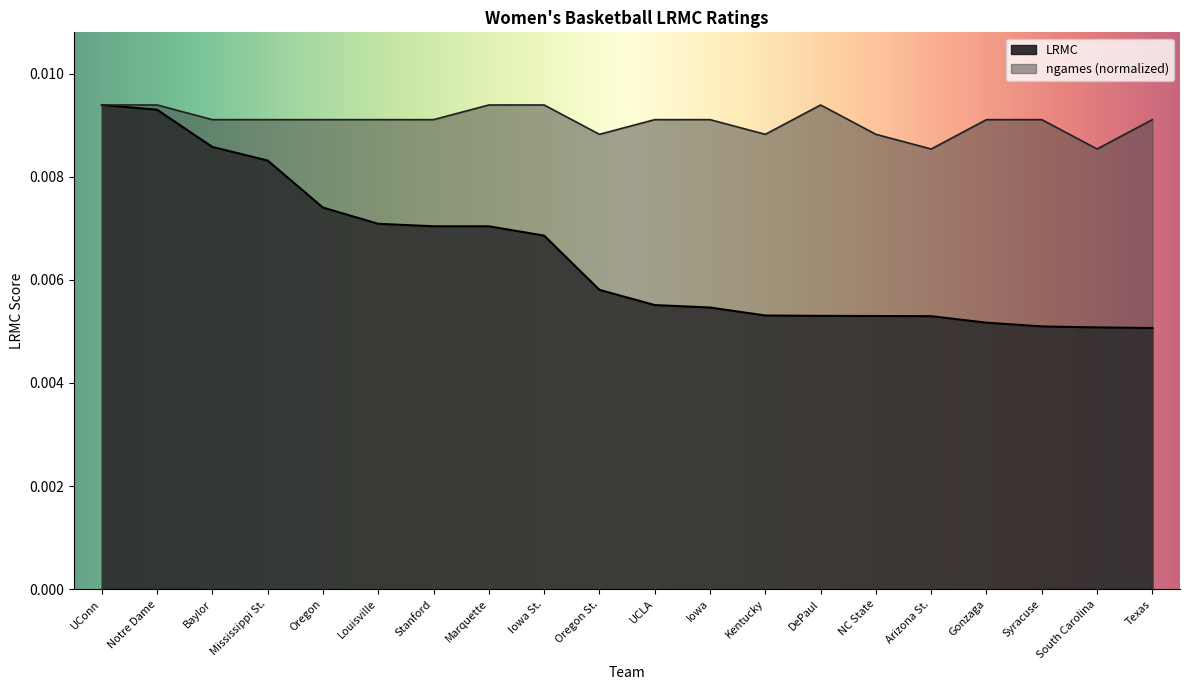

Where is LRMC nearest to the value 0?

Texas